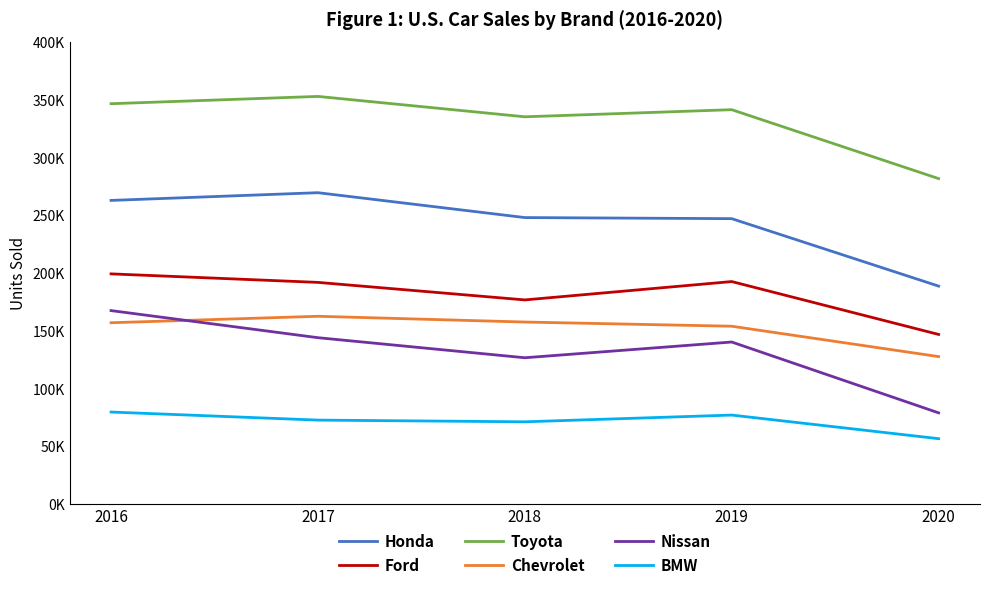

What are all the series names shown in the legend?

Honda, Ford, Toyota, Chevrolet, Nissan, BMW